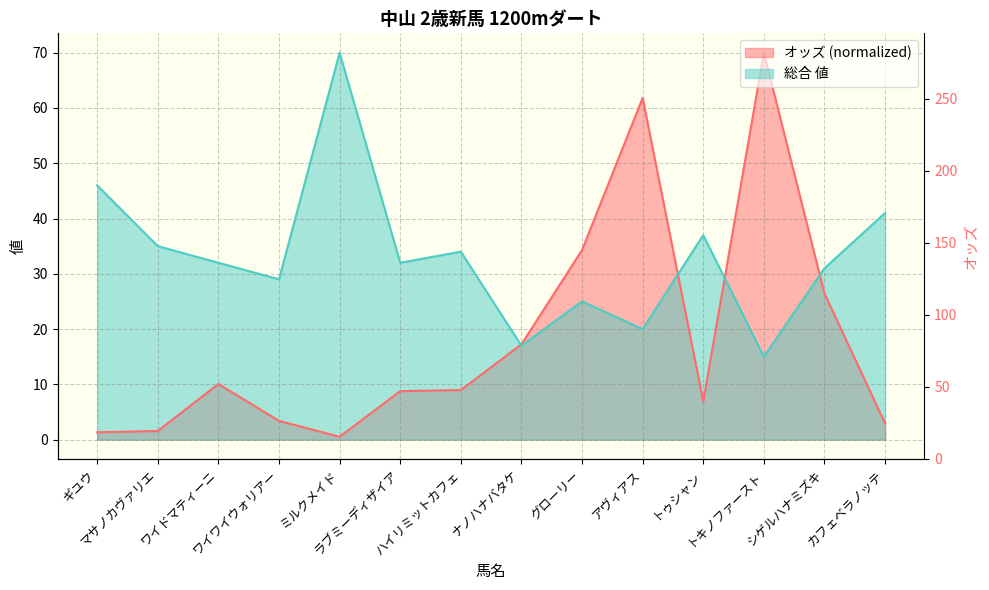

What is the average value of the オッズ series?

18.2